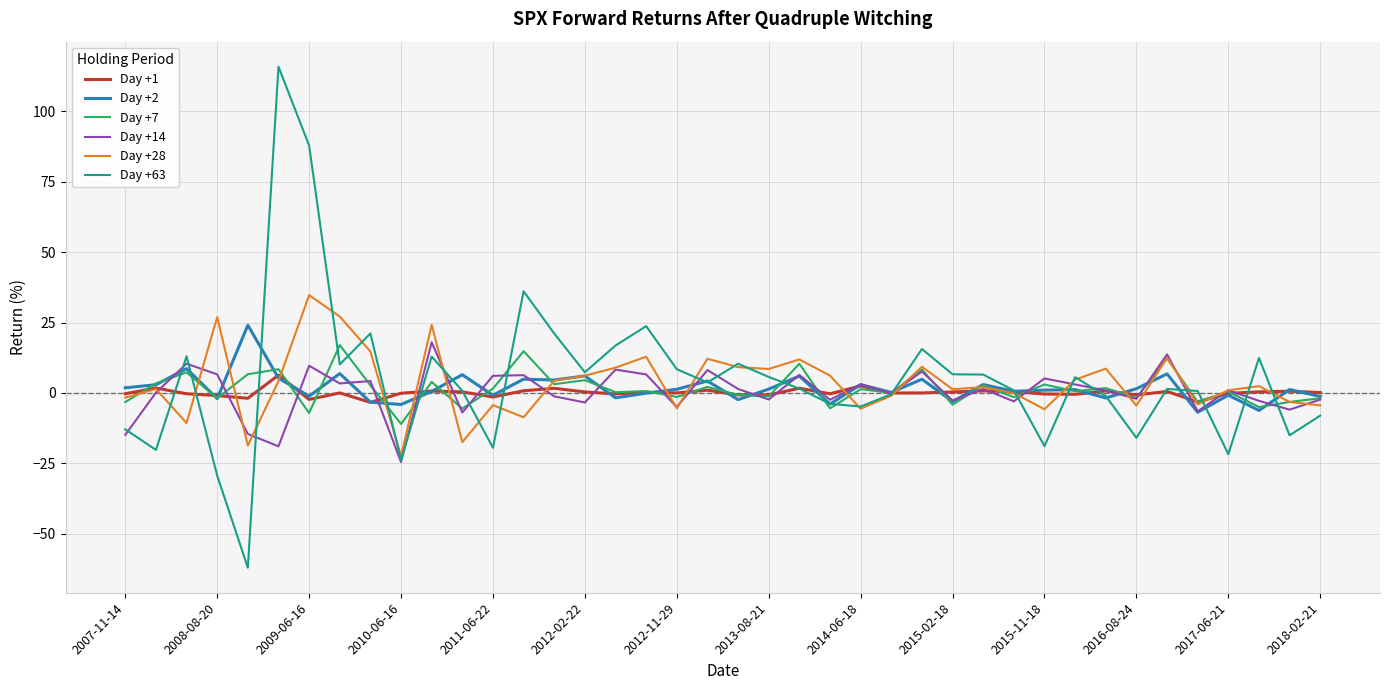

What is the maximum value for Day +28?

34.7